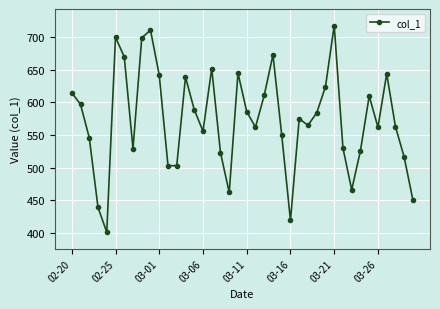

True or false: the data has more than 1 interior local peaks.

True